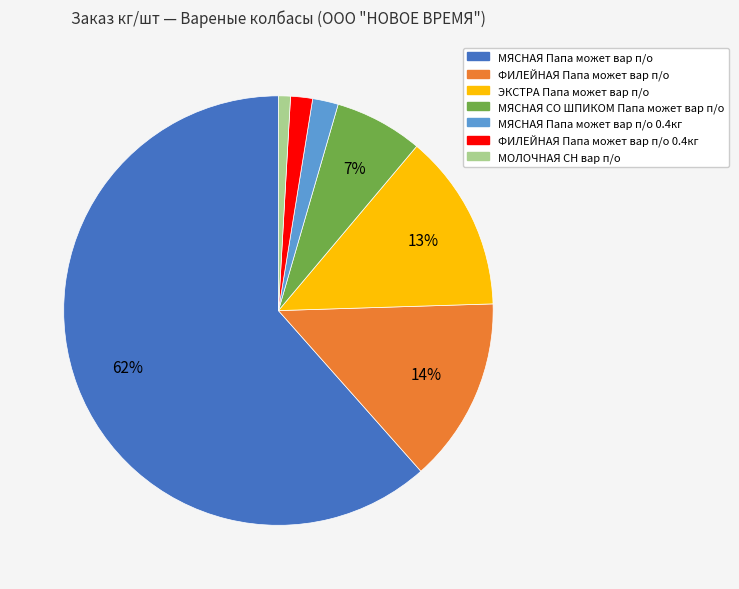

Is there any slice that represents more than half of the pie?

Yes